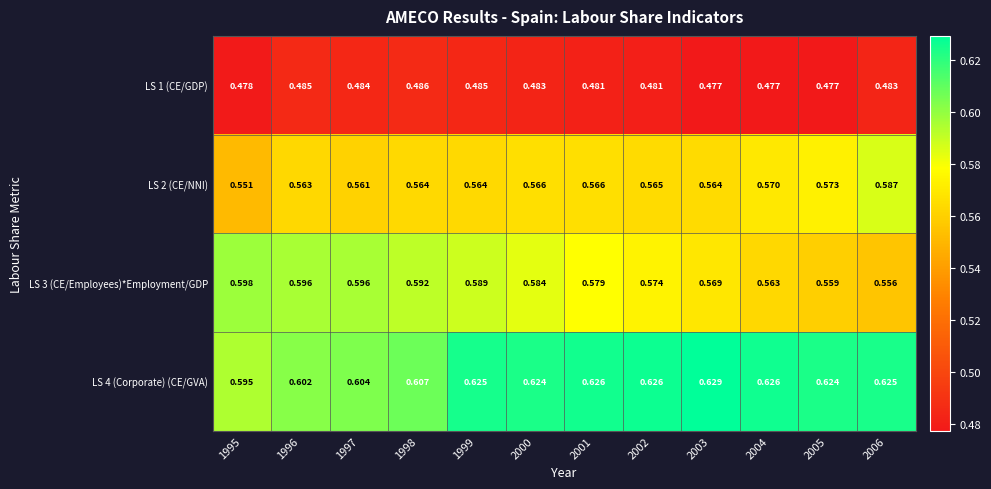

Between 1999 and 2004, which series saw the biggest shift?

LS 3 (CE/Employees)*Employment/GDP